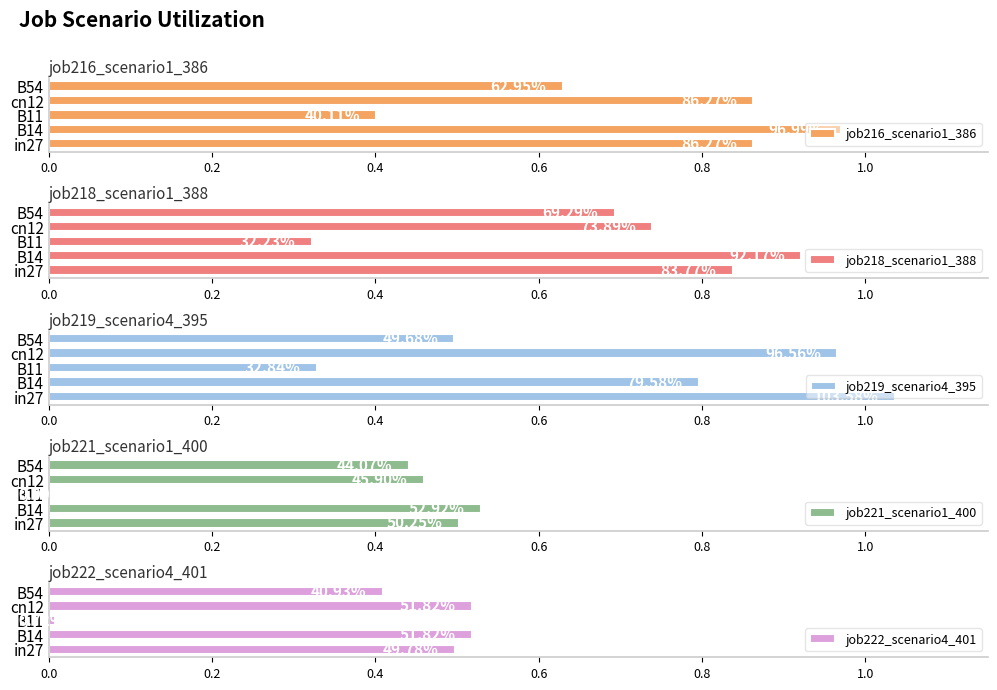

What is the sum of all job218_scenario1_388 values?

3.5